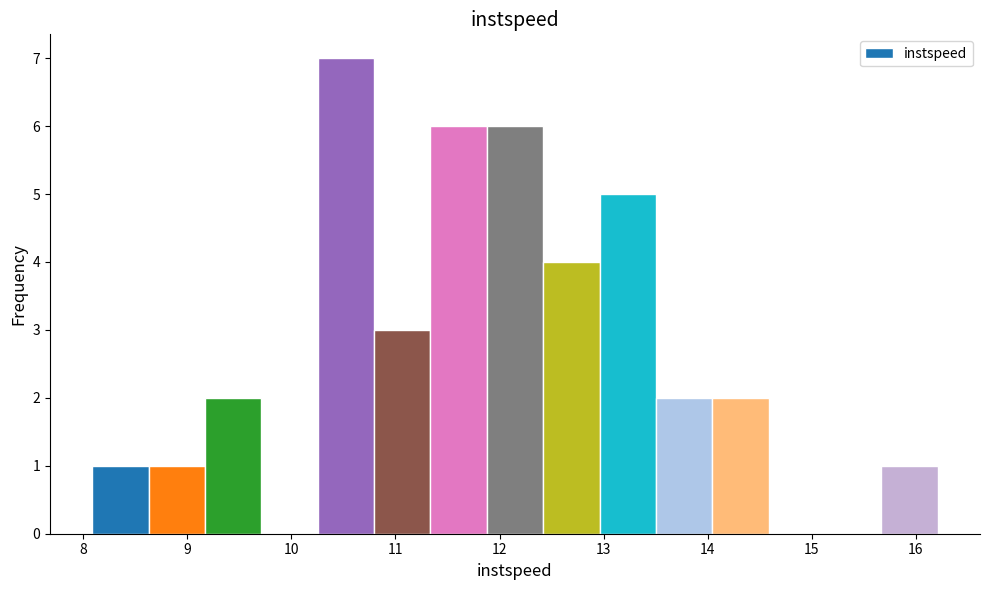

Which range on the x-axis has the tallest bar?

10.3 to 10.8